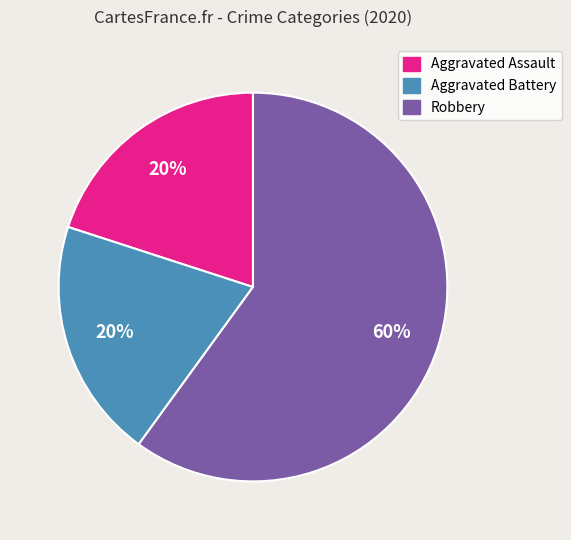

True or false: Aggravated Assault accounts for 26% of the total.

False